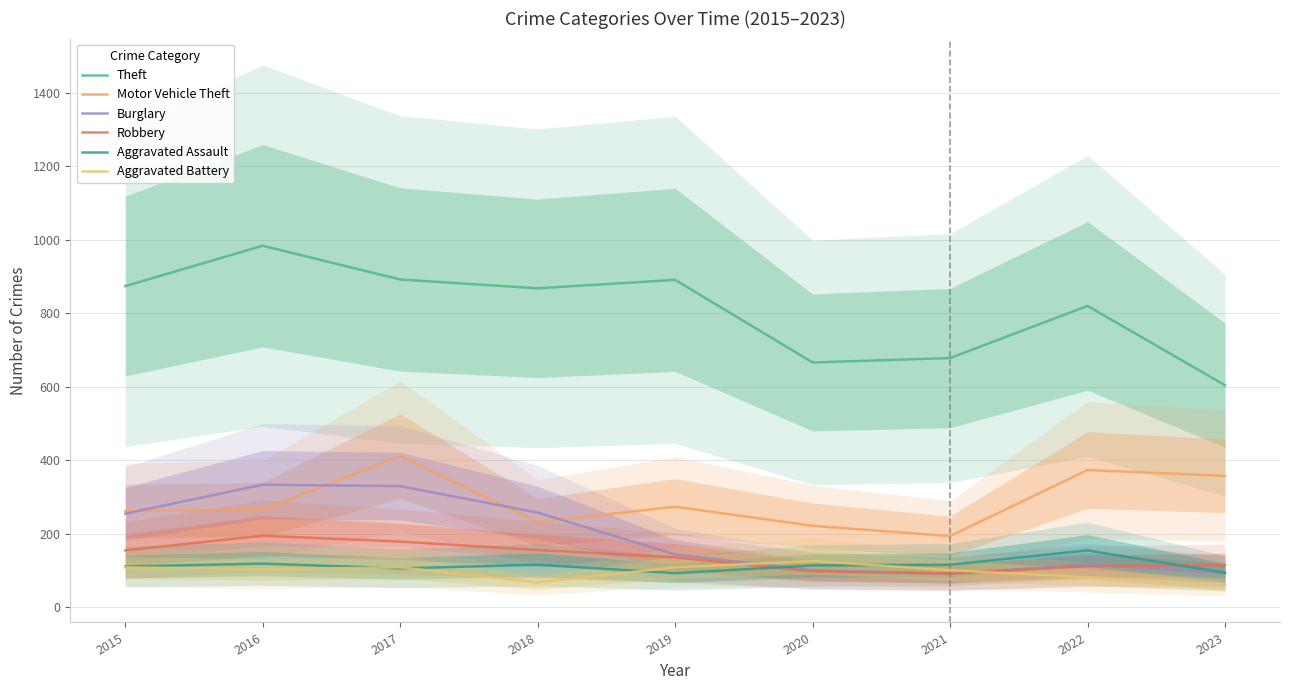

True or false: Motor Vehicle Theft and Aggravated Battery intersect in this chart.

False